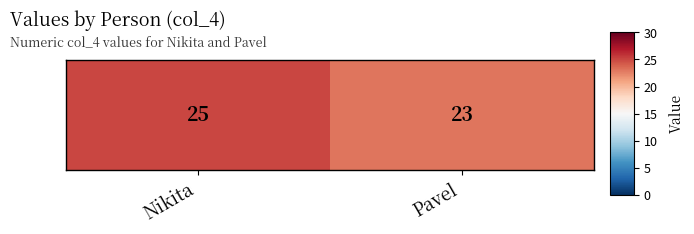

What is the sum of the values at Nikita and Pavel?

48